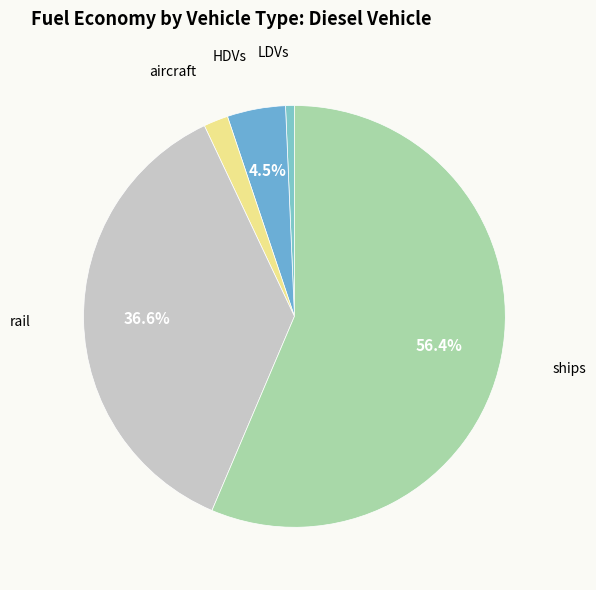

How many segments does this pie chart have?

5